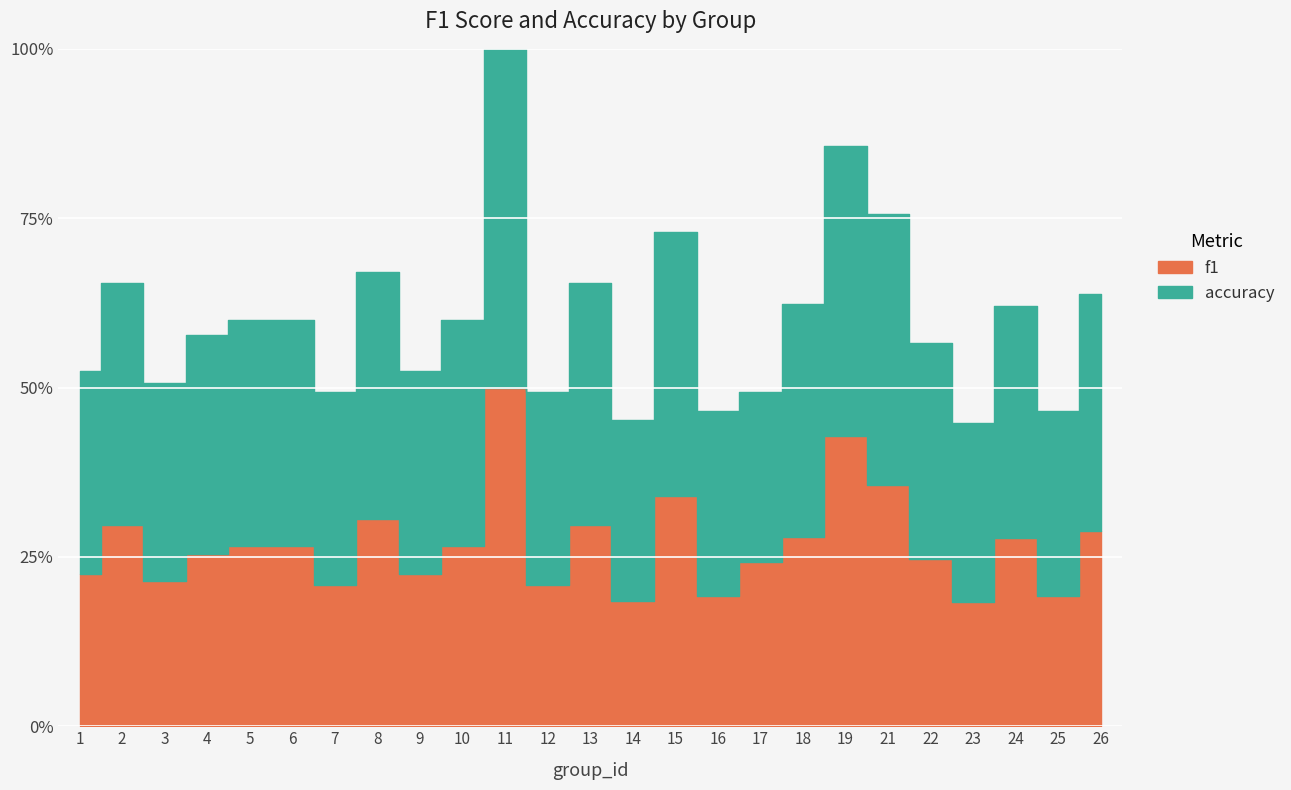

List the series in order of their peak value, highest first.

f1, accuracy